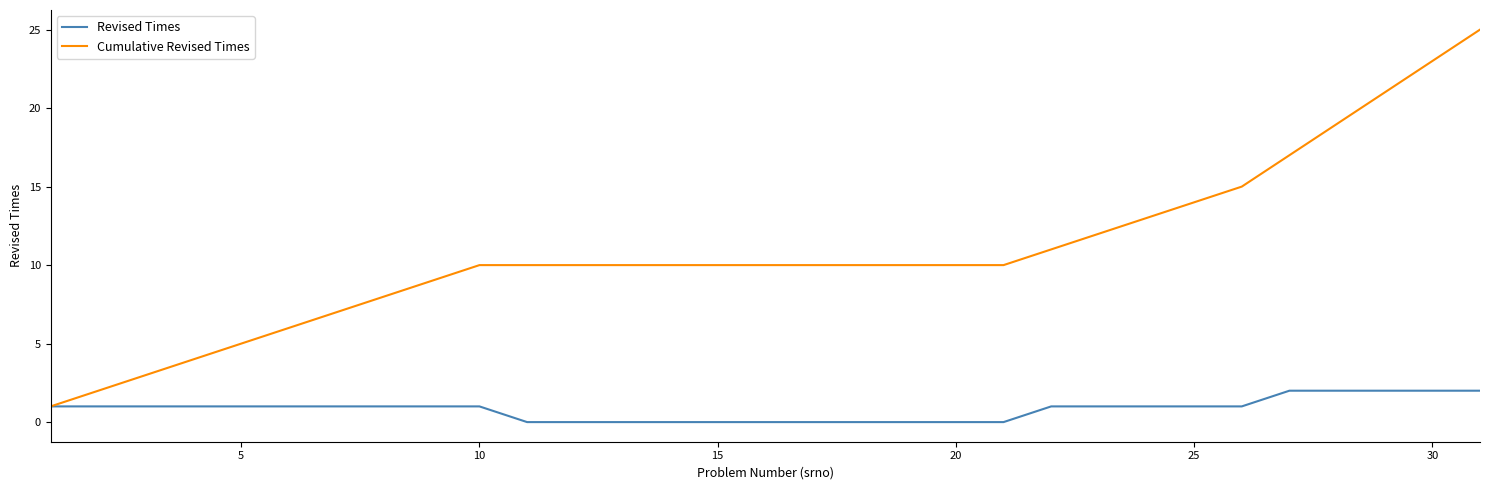

List the series in order of their peak value, highest first.

Cumulative Revised Times, Revised Times